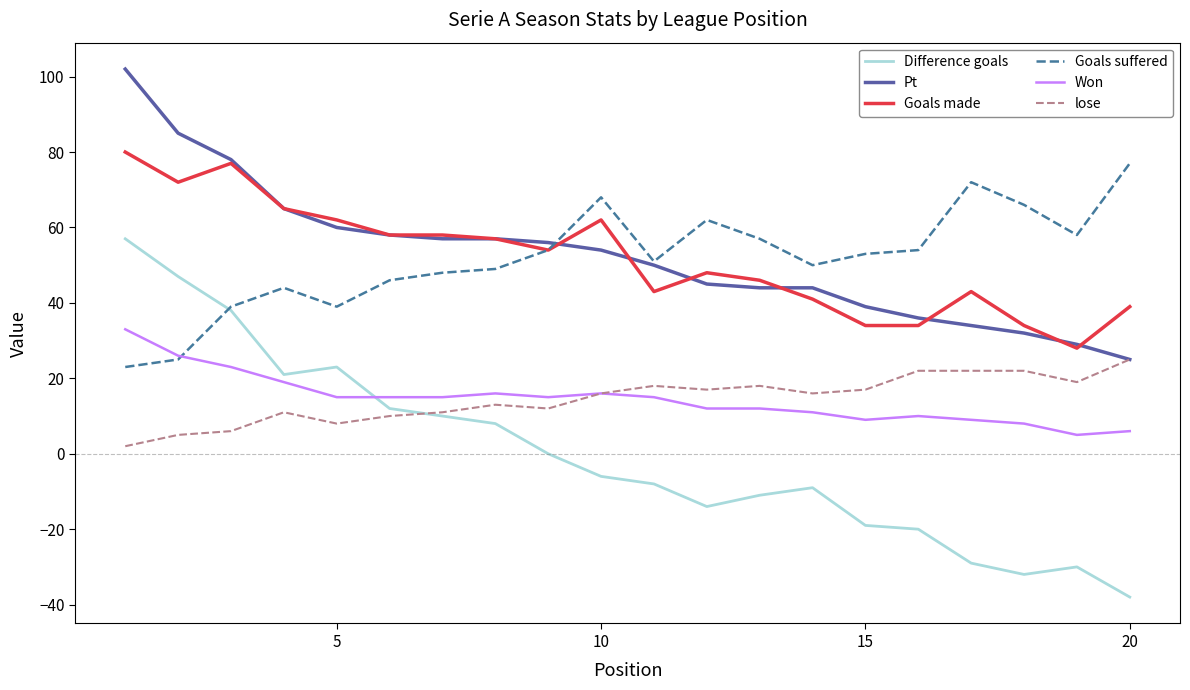

True or false: Won and Goals made intersect in this chart.

False